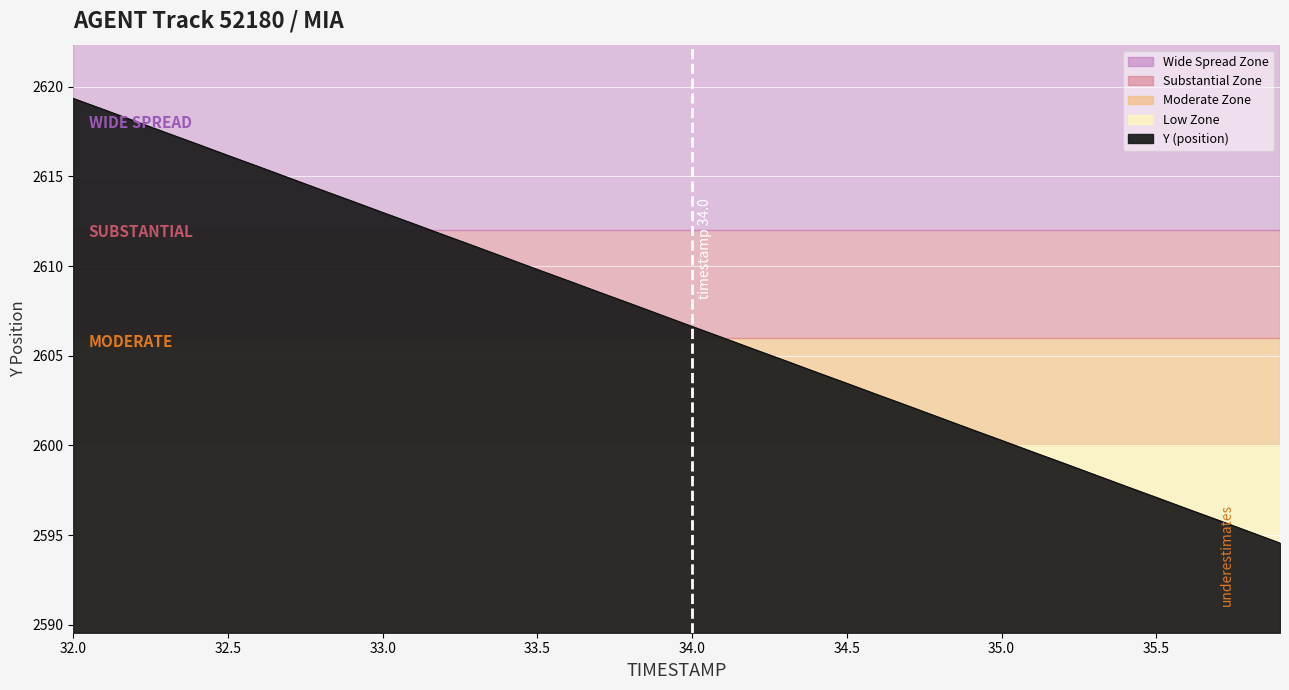

What is the difference between the maximum and minimum values?

24.8